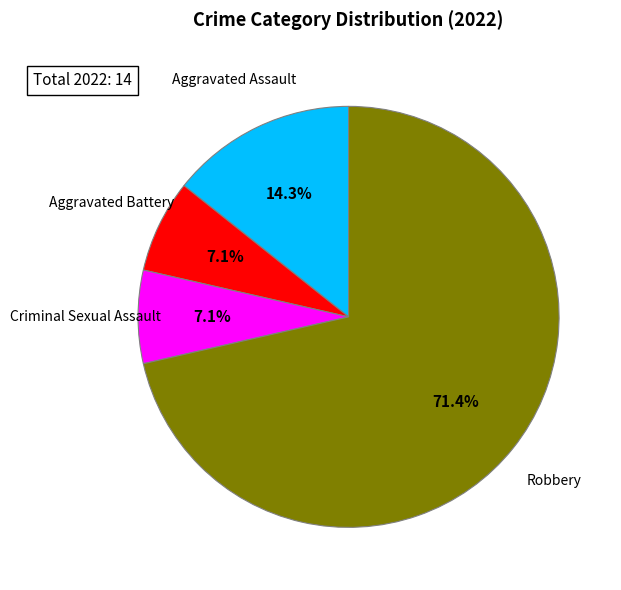

To the nearest percent, what is the difference between the largest and smallest slice percentages?

64%